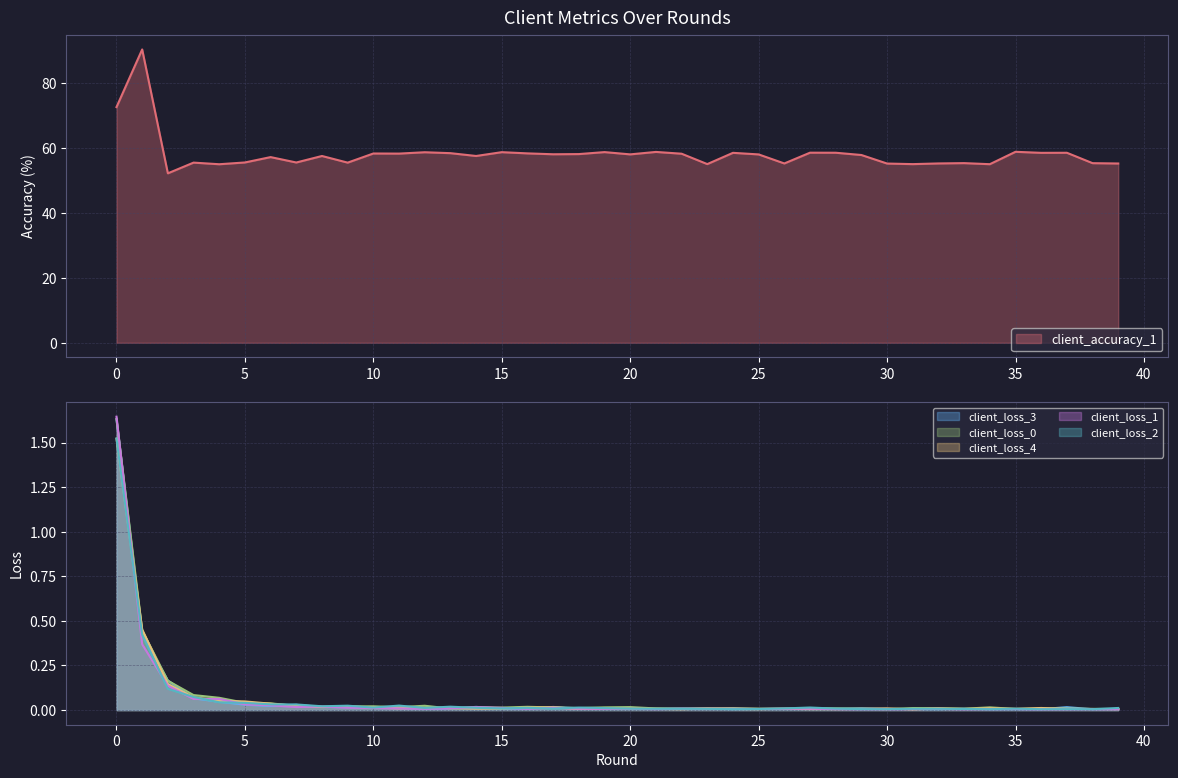

What is the difference between the highest and lowest values at 8?

57.5